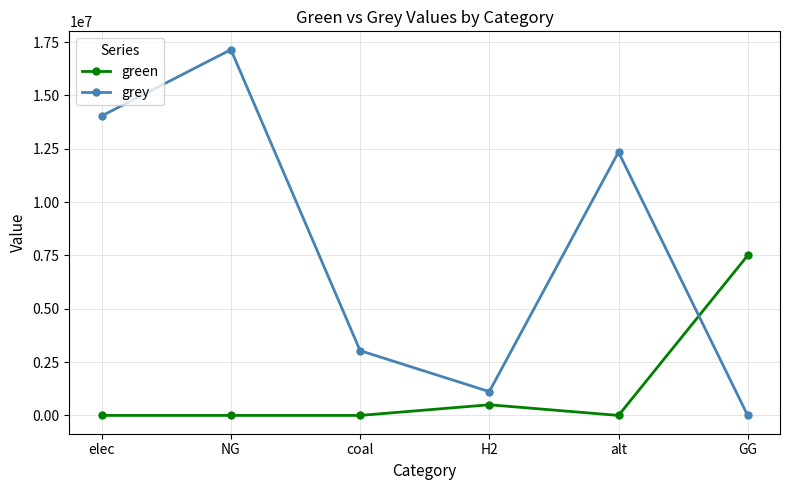

Which category has the highest value in the green series?

GG